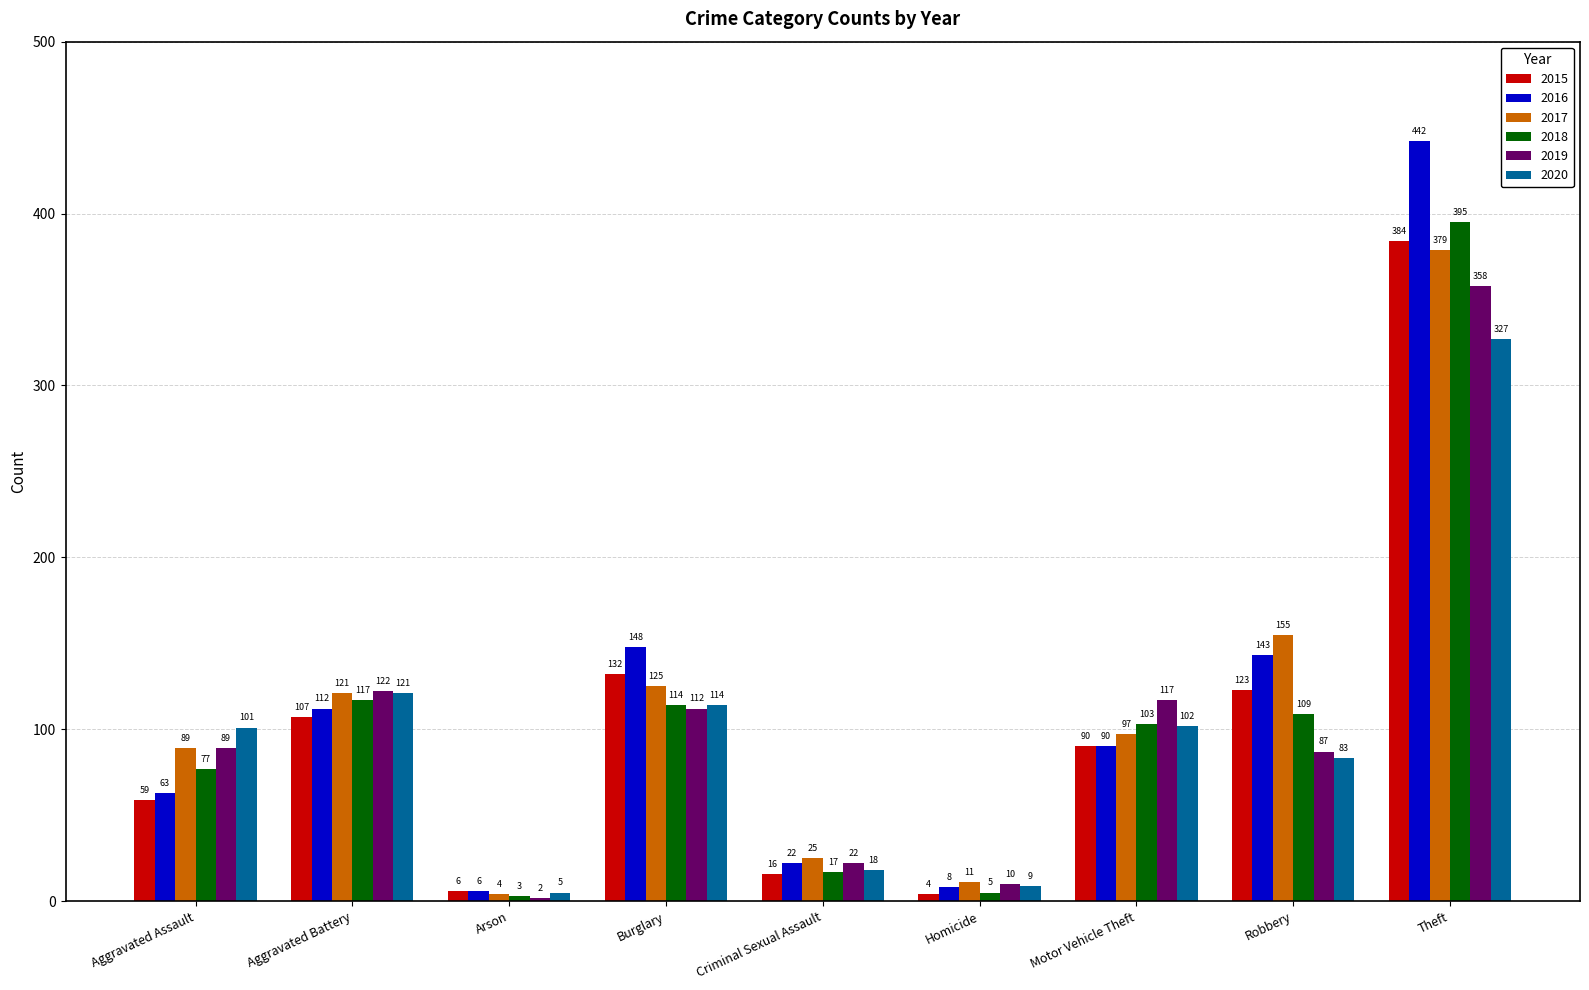

What is the value of the 2016 bar at the 9th from the left?

442